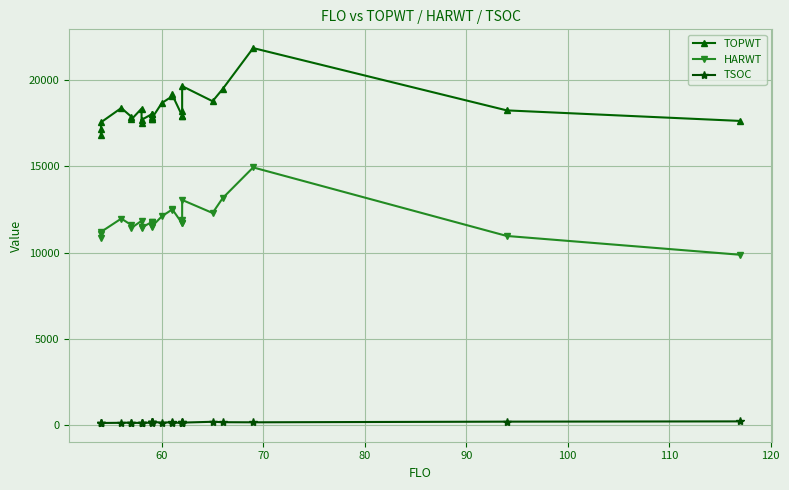

Which series has the largest total across all categories?

TOPWT